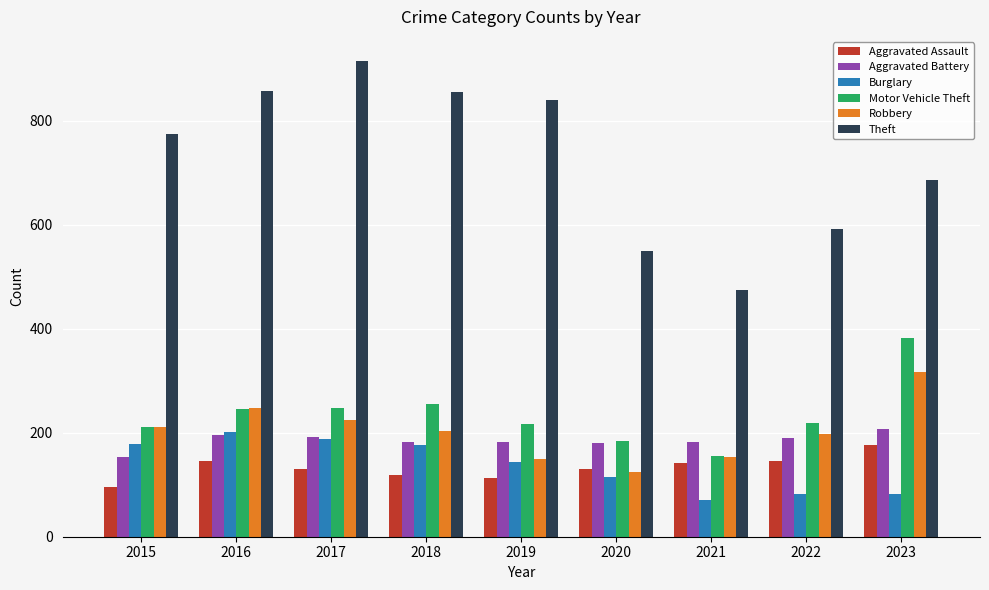

Which series has the largest range (max minus min)?

Theft